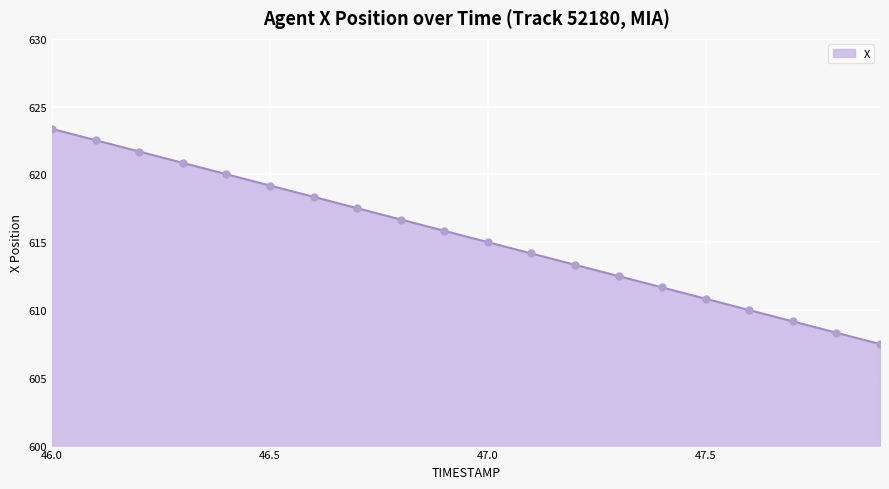

What is the difference between the maximum and minimum values?

15.9